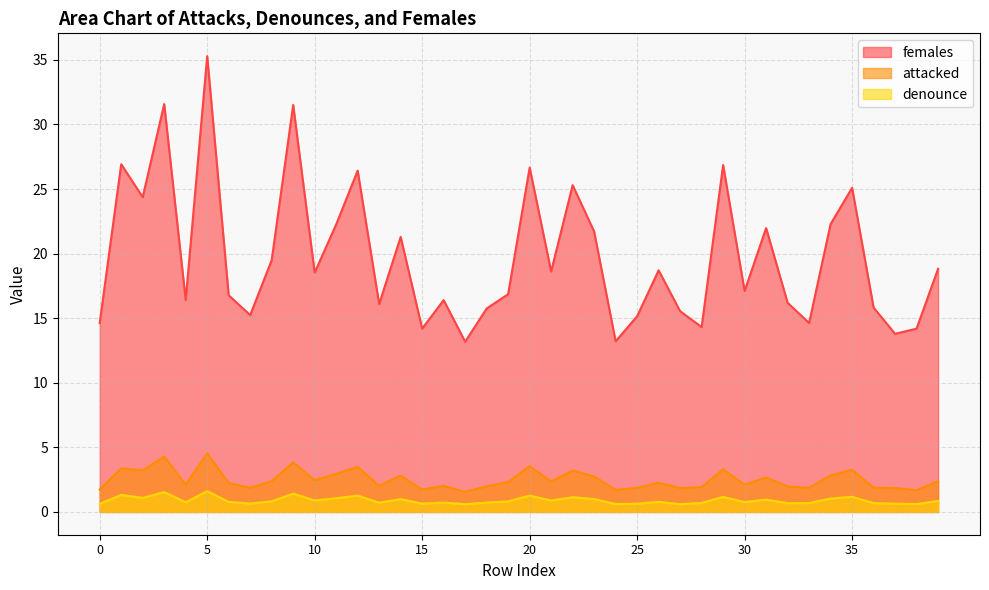

At which category does females reach its first local peak?

1